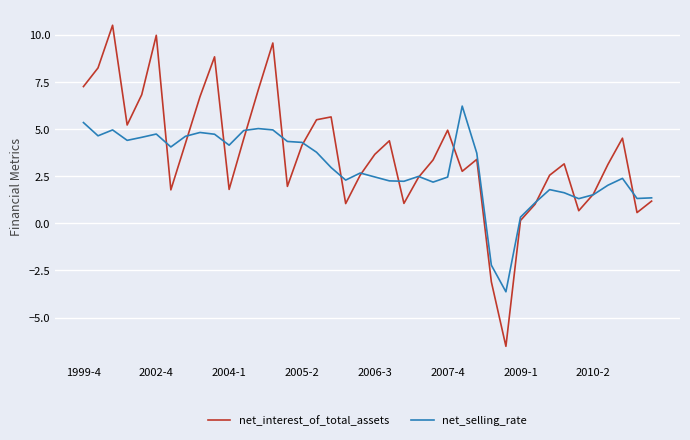

List the series in order of their peak value, lowest first.

net_selling_rate, net_interest_of_total_assets